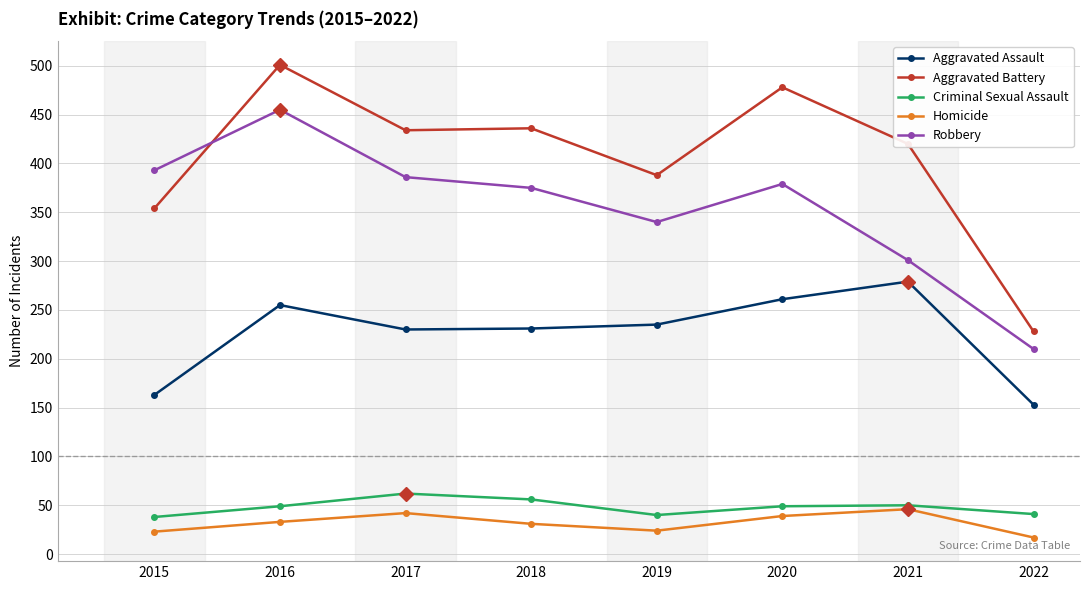

What are all the series names shown in the legend?

Aggravated Assault, Aggravated Battery, Criminal Sexual Assault, Homicide, Robbery